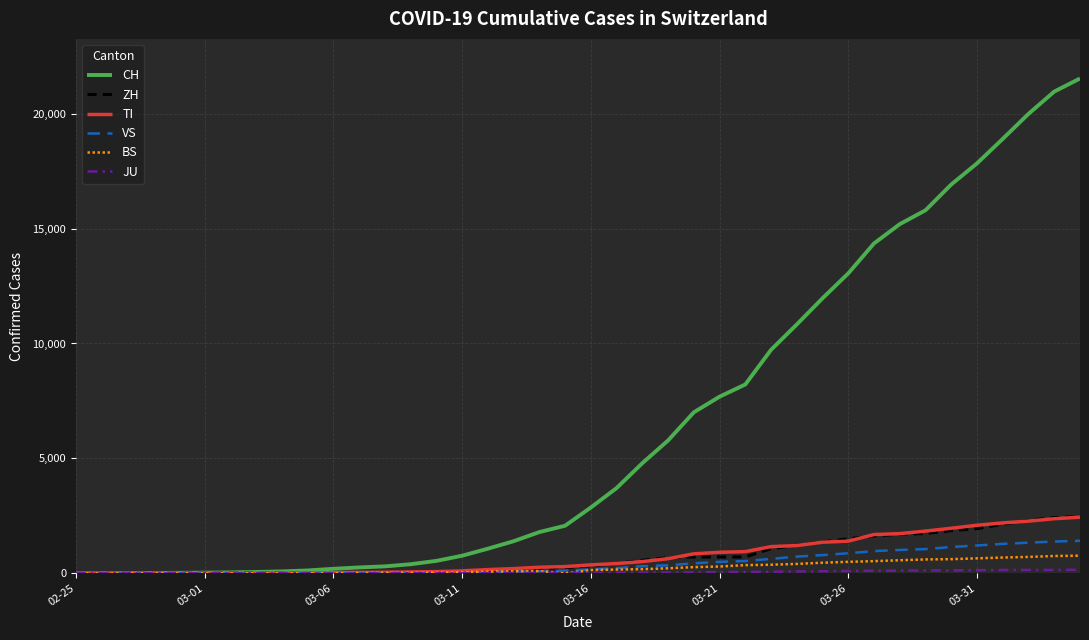

Which series has the widest spread of values?

CH